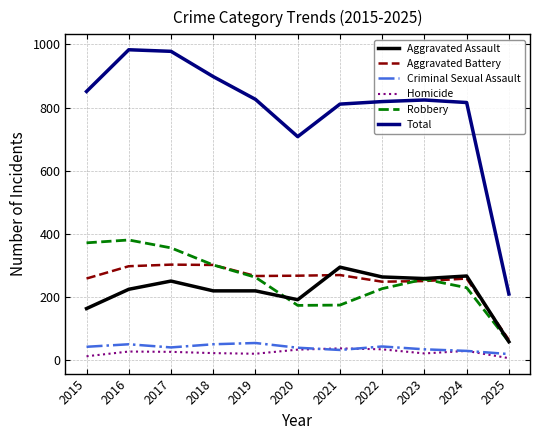

What is the highest value of the Aggravated Assault series?

295